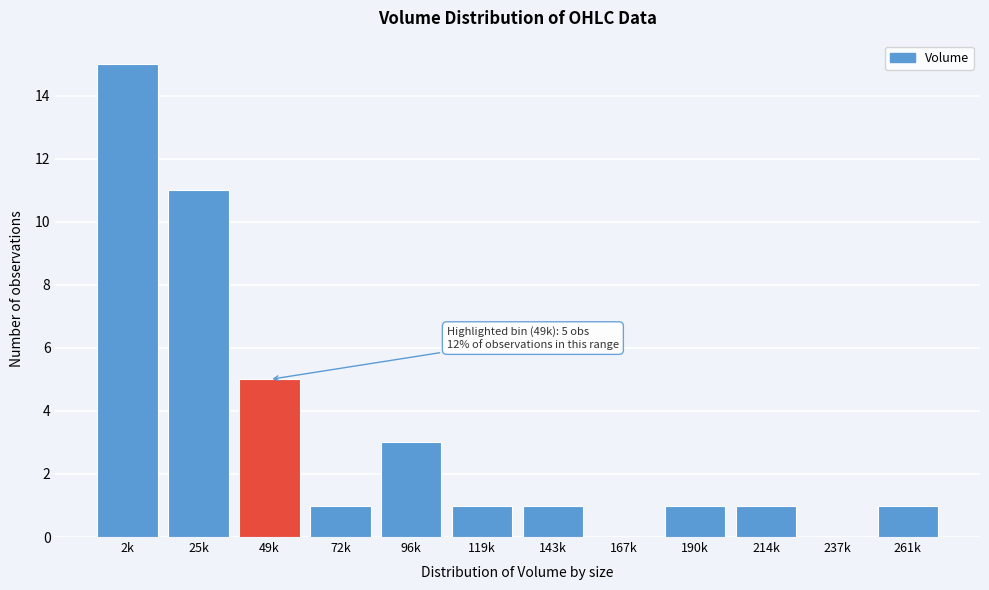

Reading right to left, list all the values displayed in this chart.

261k=1	237k=0	214k=1	190k=1	167k=0	143k=1	119k=1	96k=3	72k=1	49k=5	25k=11	2k=15